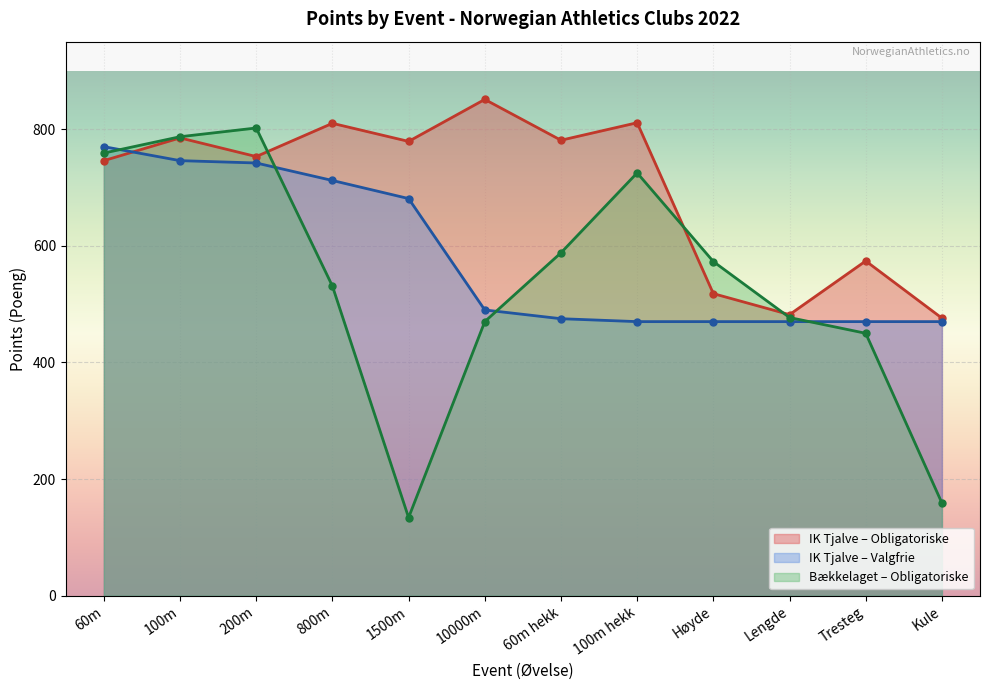

Rank the categories by Obligatoriske Poeng value from highest to lowest.

10000m, 100m hekk, 800m, 100m, 60m hekk, 1500m, 200m, 60m, Tresteg, Høyde, Lengde, Kule